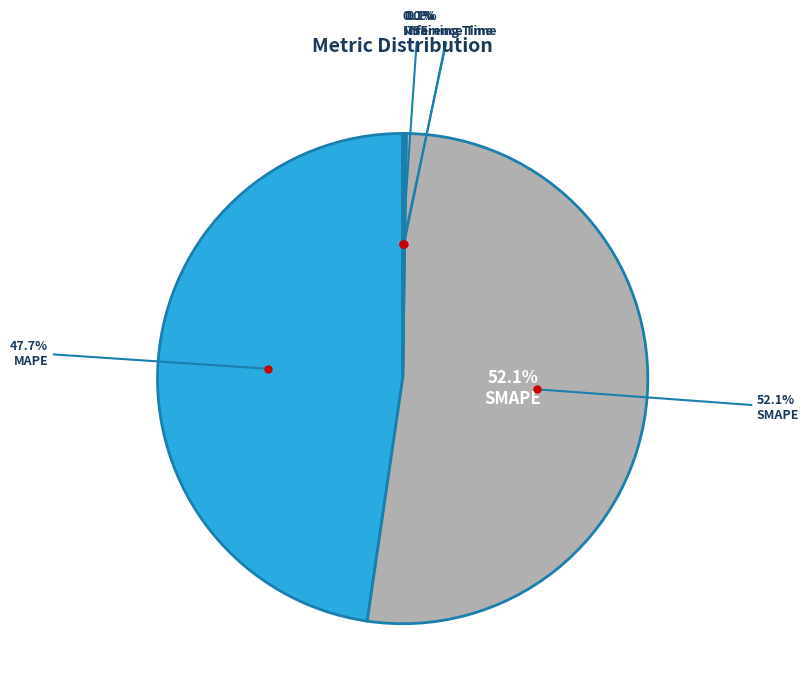

Which has a higher value, Inference Time or MAPE?

MAPE